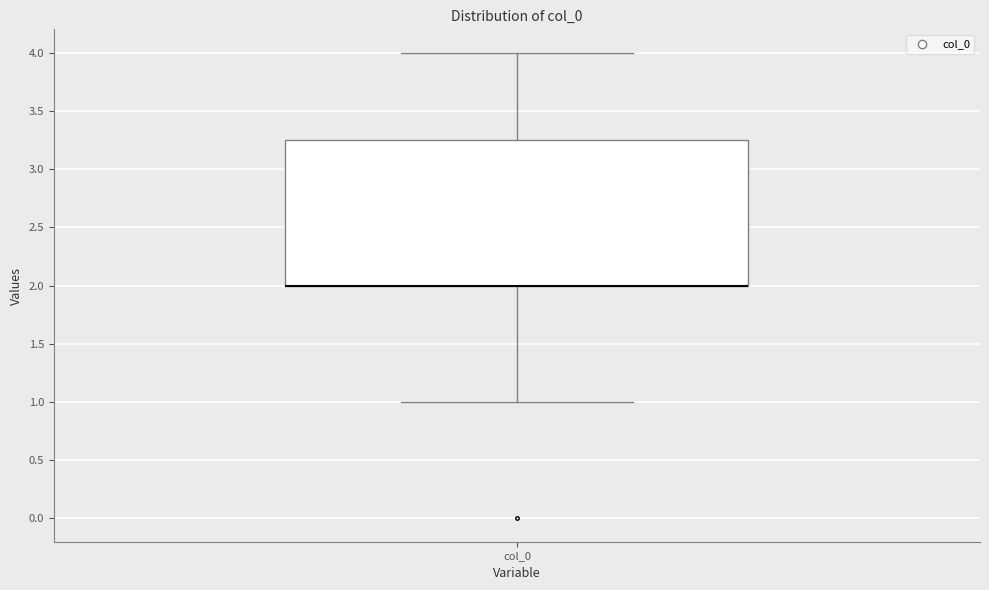

Read this box plot against the y-axis: the position of the median line, the range covered by the box, and the ends of both whiskers. The values are not printed on the chart, so give them approximately, as read against the axis.

median 2.00 (drawn on the box's lower edge), box 2.00 to 3.25, whiskers 1.00 to 4.00